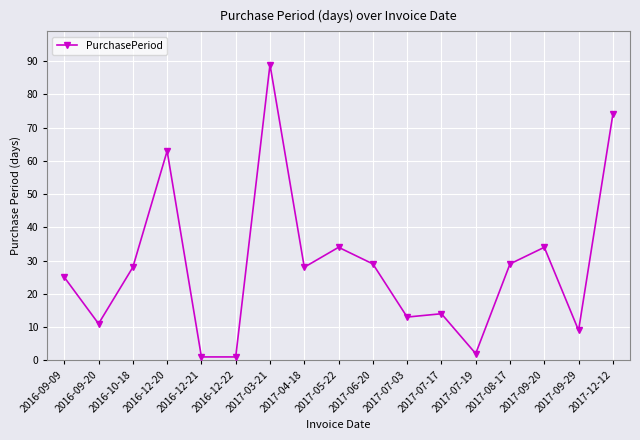

What is the maximum value shown in the chart?

89